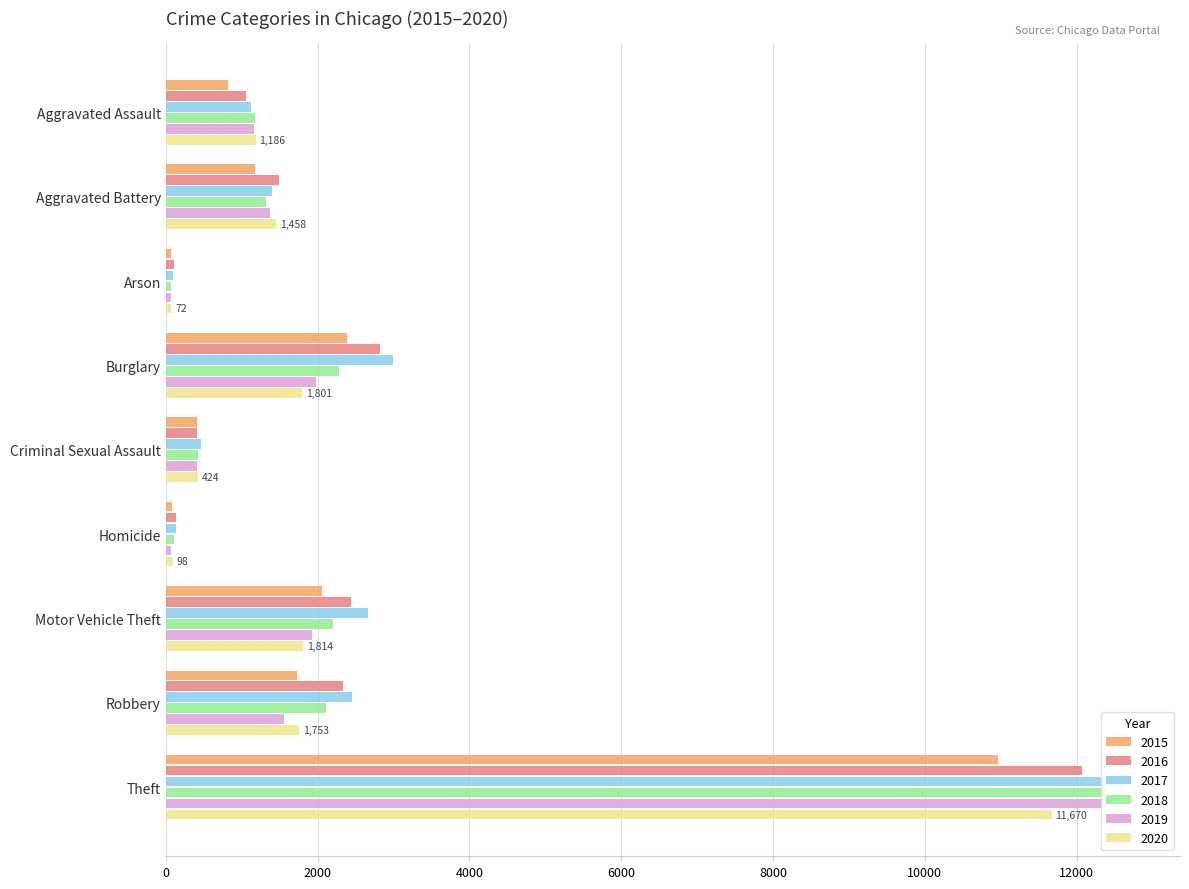

What is the minimum value for 2018?

67